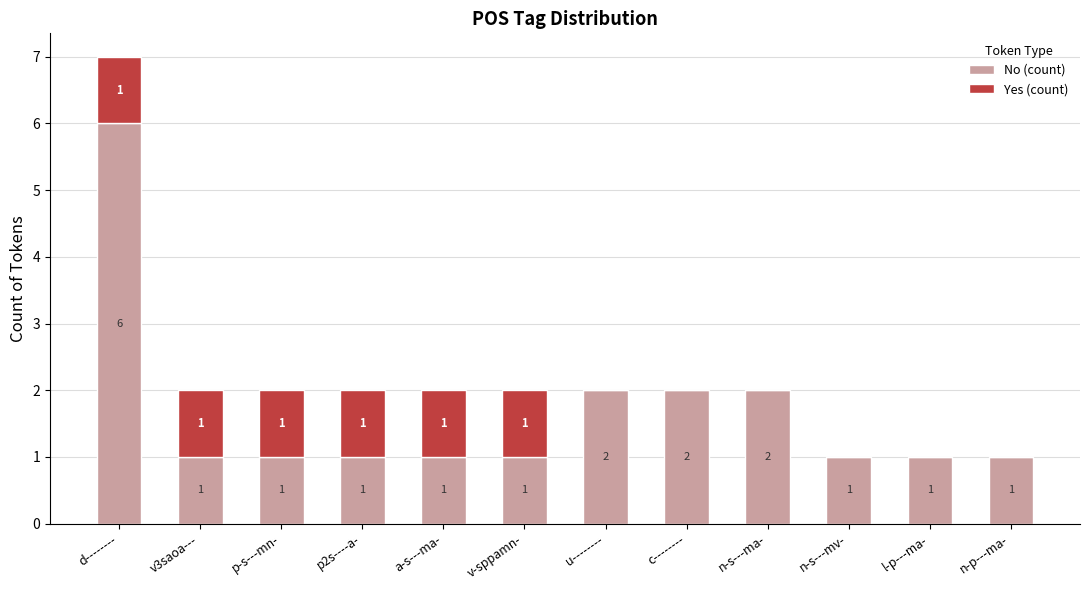

Is it true that No (count) equals 1 at p-s---mn-?

True